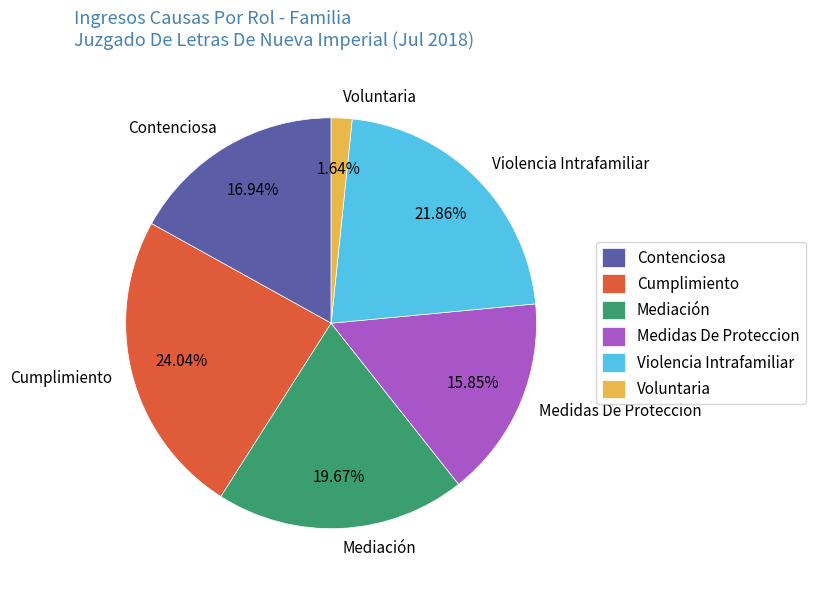

Is Violencia Intrafamiliar the majority of the pie?

No